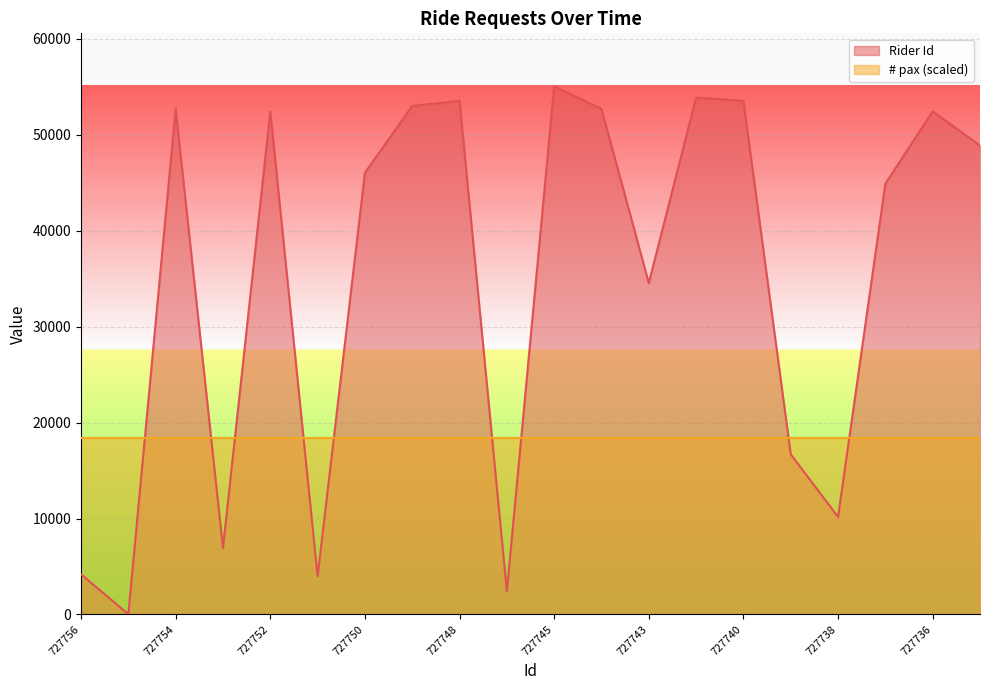

What is the change in value from 727751 to 727736?

+48463